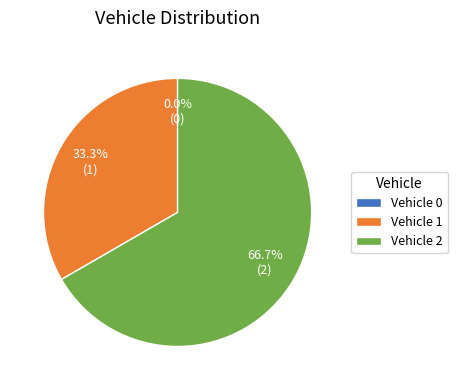

To the nearest percent, what is the difference between the 2 and 0 slice percentages?

67%